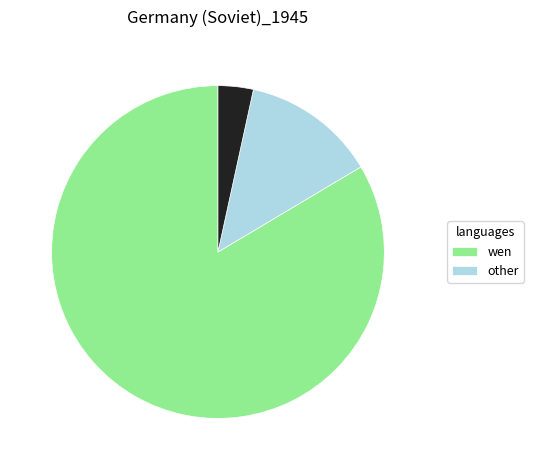

Count the number of slices in the pie.

3